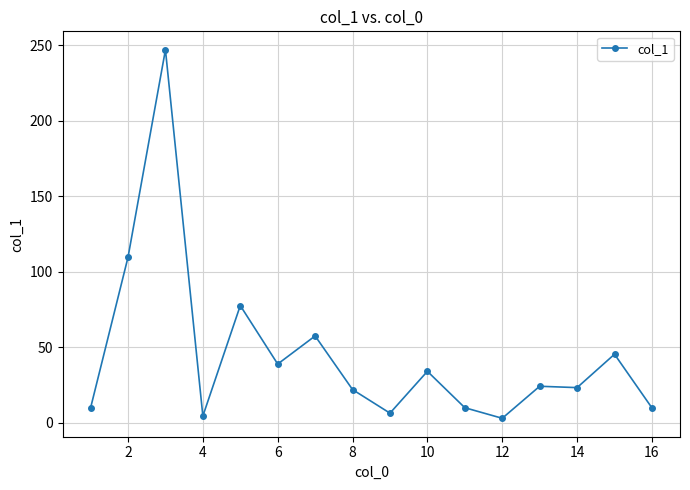

Is this an area chart (filled region under the line)?

No